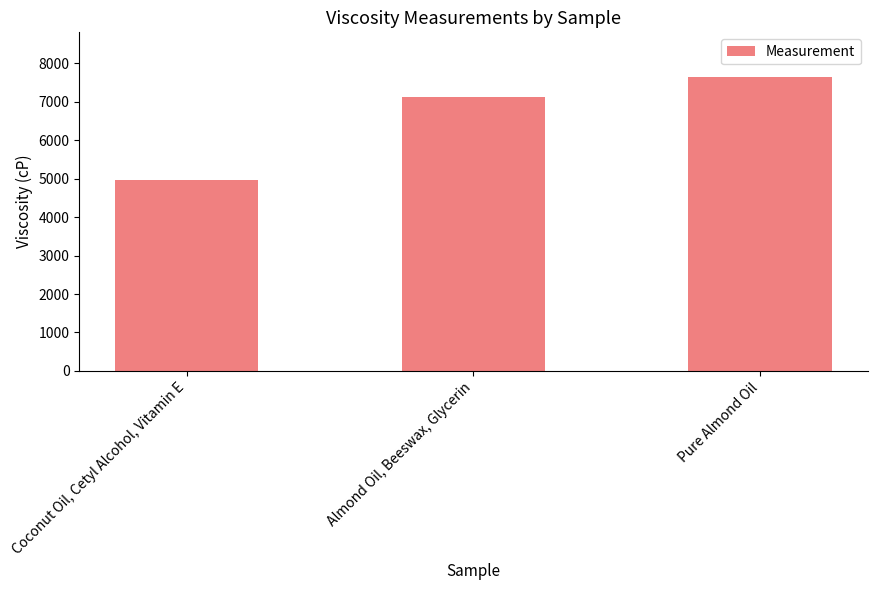

What is the difference between the values at Pure Almond Oil and Coconut Oil, Cetyl Alcohol, Vitamin E?

2685.2